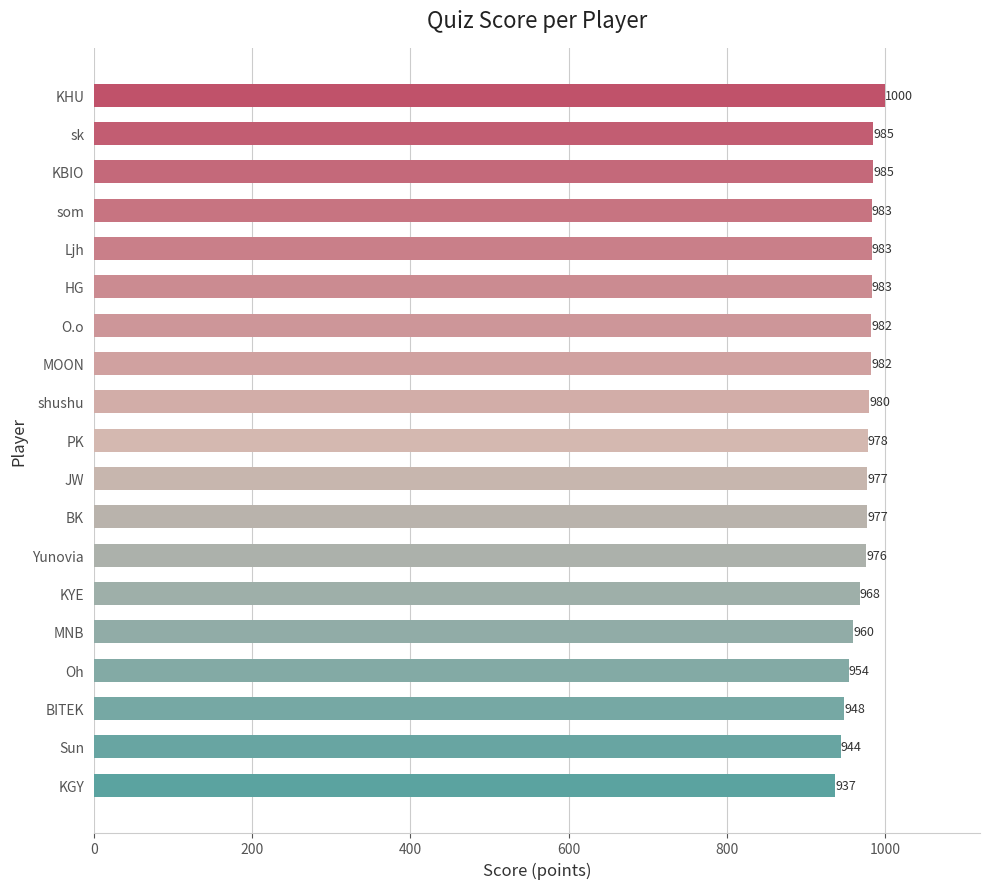

Which has a higher value, KBIO or KGY?

KBIO